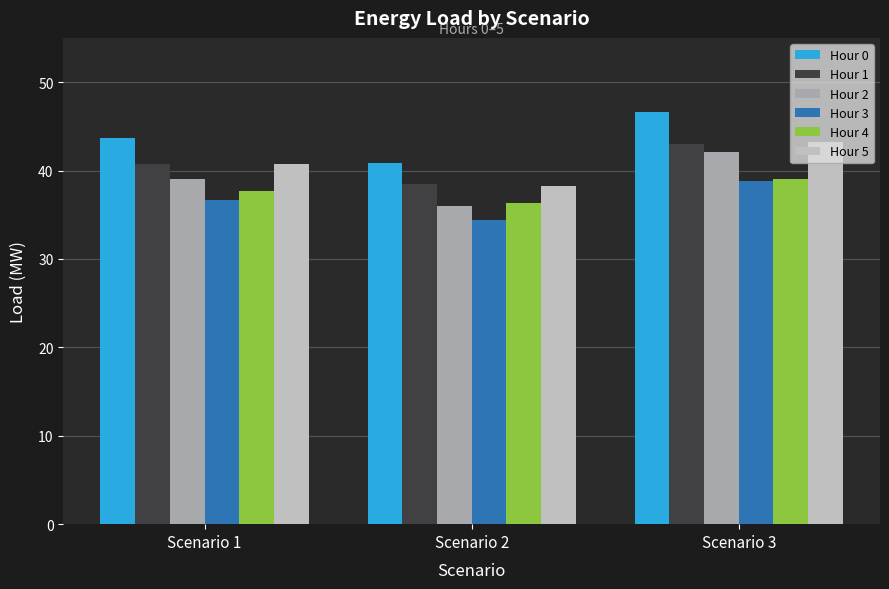

What are all the series names shown in the legend?

Hour 0, Hour 1, Hour 2, Hour 3, Hour 4, Hour 5